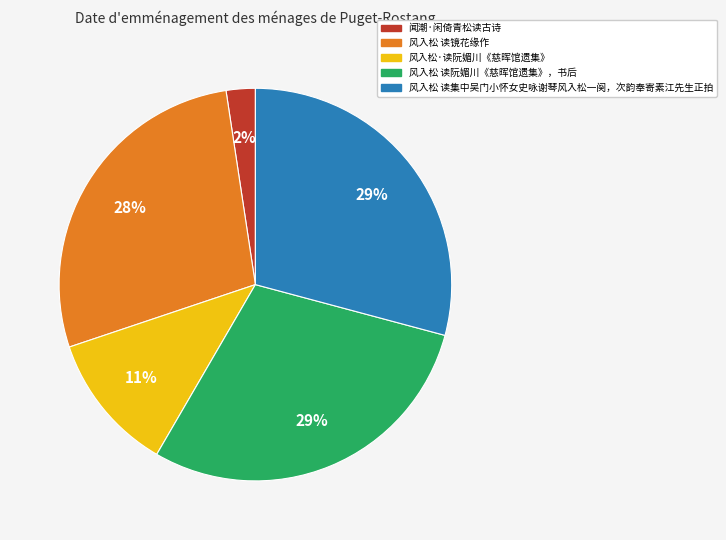

Do 风入松·读阮媚川《慈晖馆遗集》 and 风入松 读阮媚川《慈晖馆遗集》，书后 together represent more than half of the pie?

No